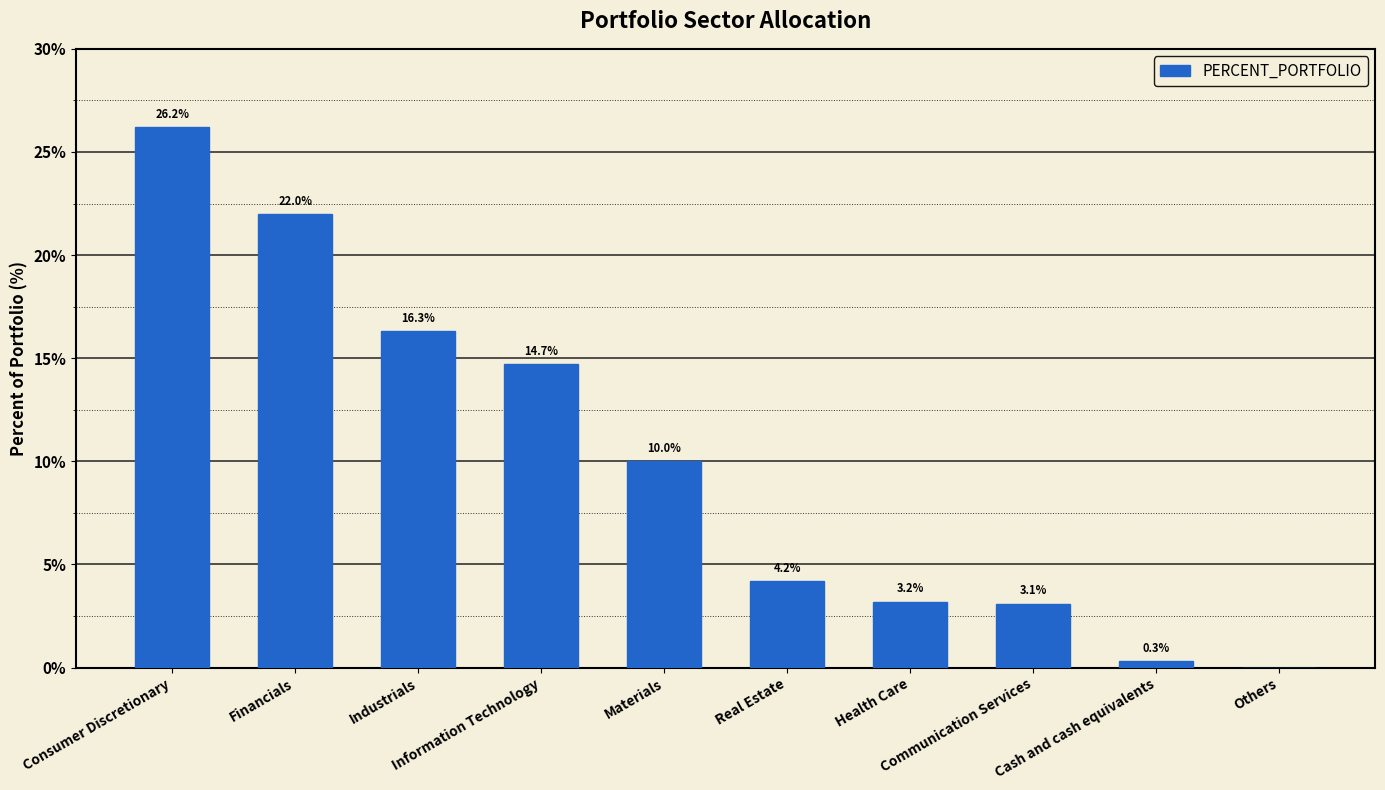

What is the maximum value shown in the chart?

26.2